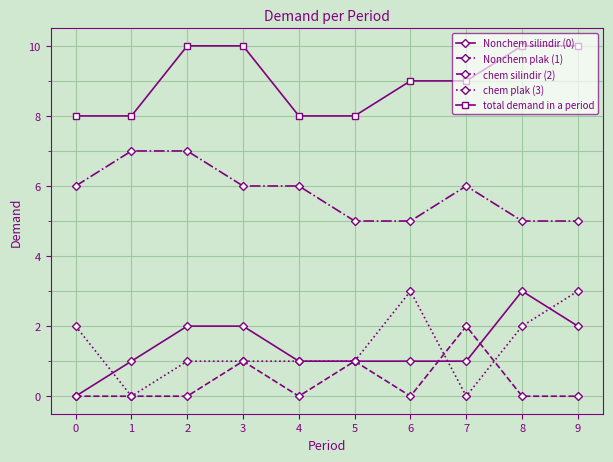

Is the value of total demand in a period at 1 greater than the value of Nonchem plak (1) at 0?

Yes